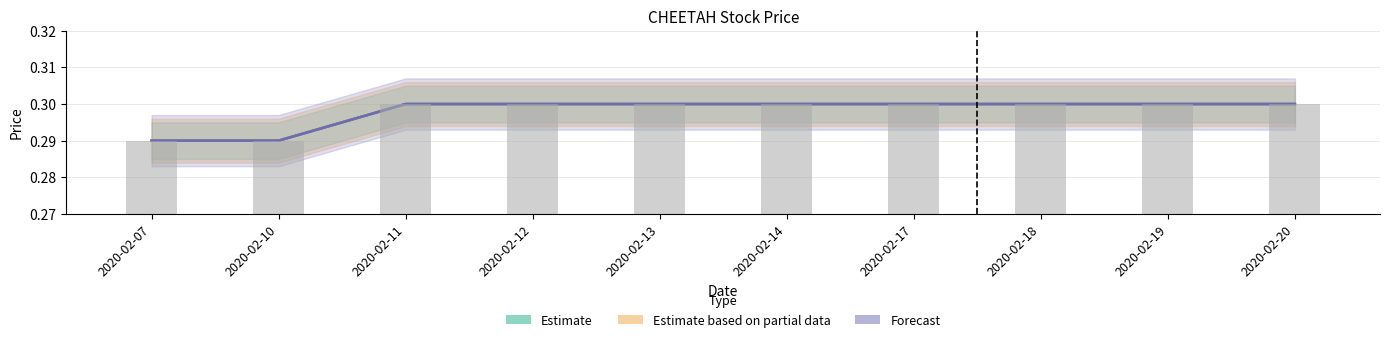

Where is Estimate nearest to the value 0?

2020-02-07